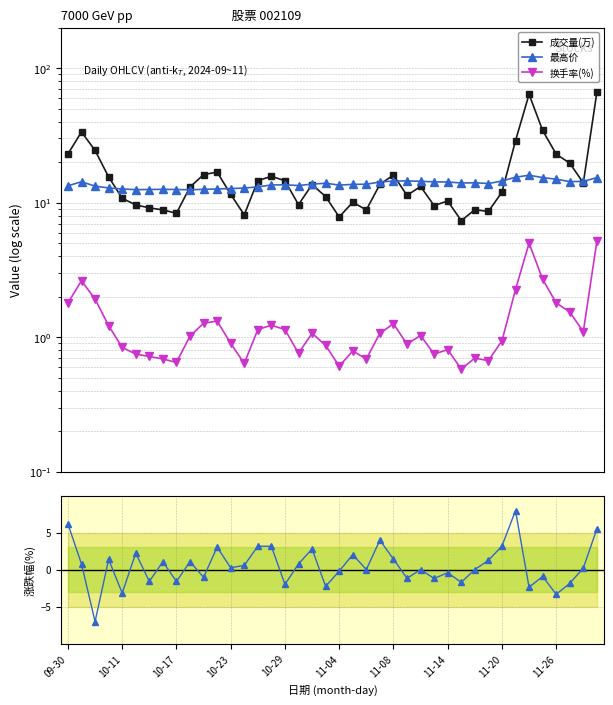

What is the minimum value for 涨跌幅(%)?

-7.0